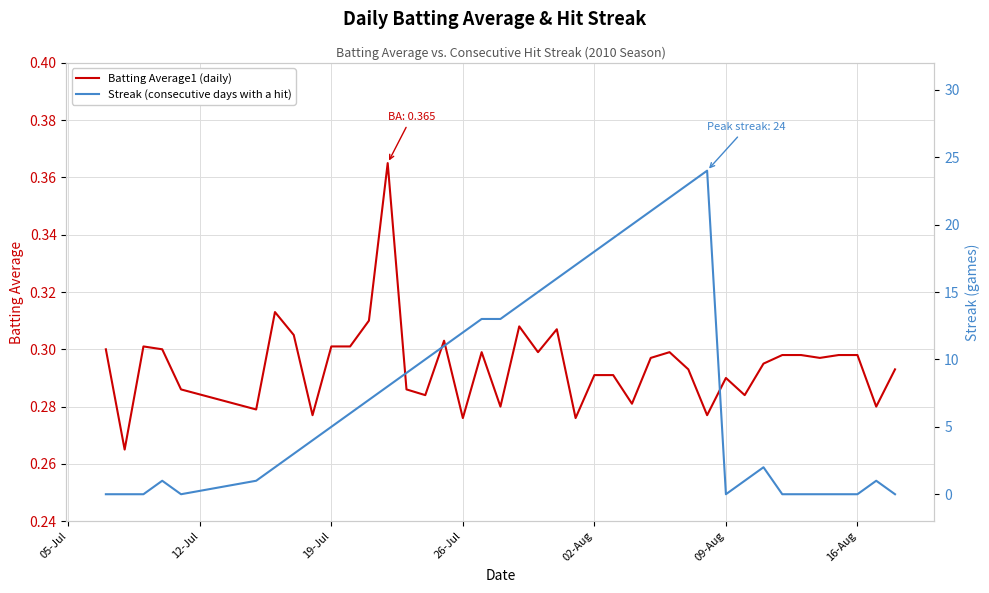

What is the maximum value for Streak (consecutive days with a hit)?

24.0